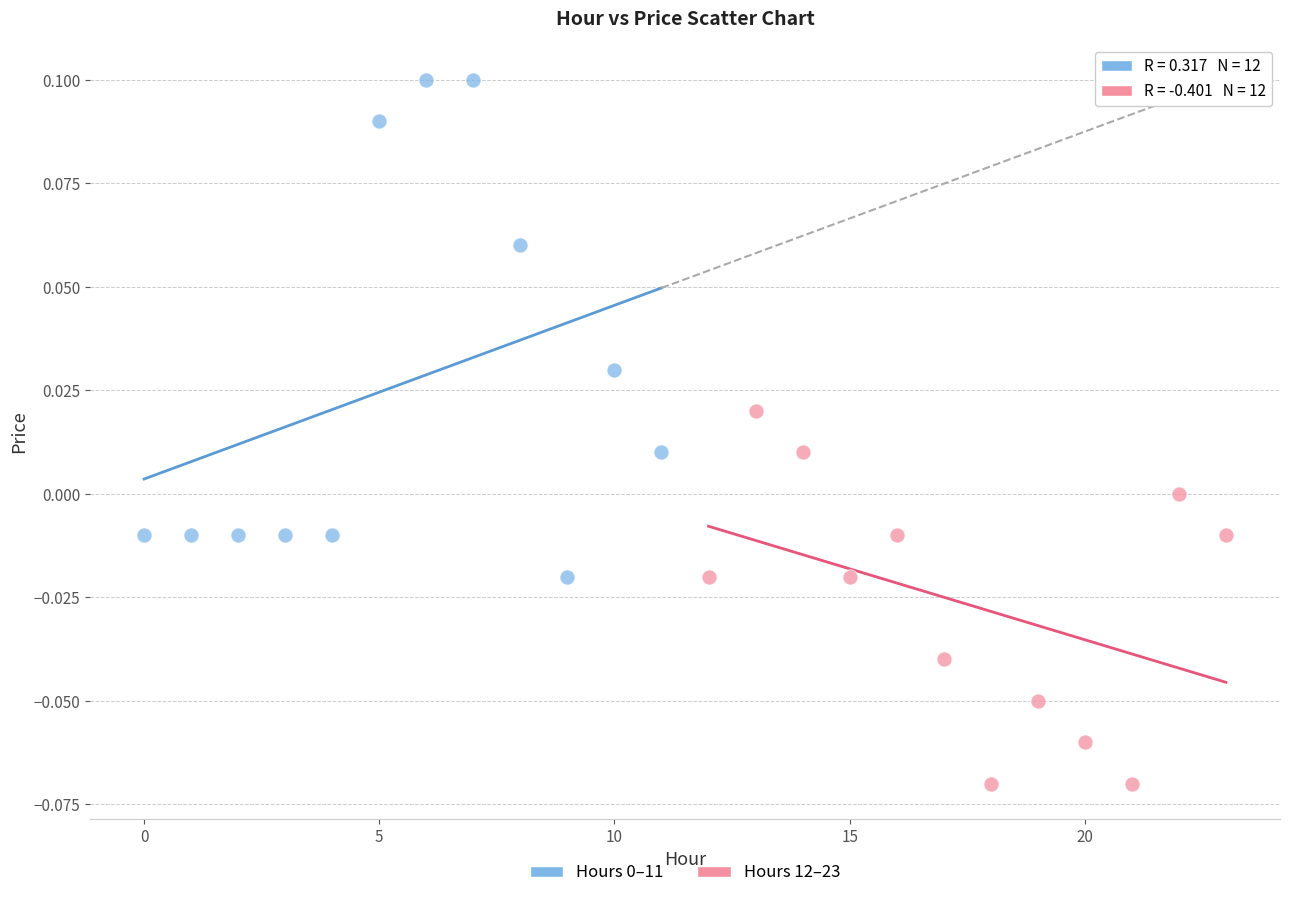

Which series contains the lowest Y value?

Hours 12–23